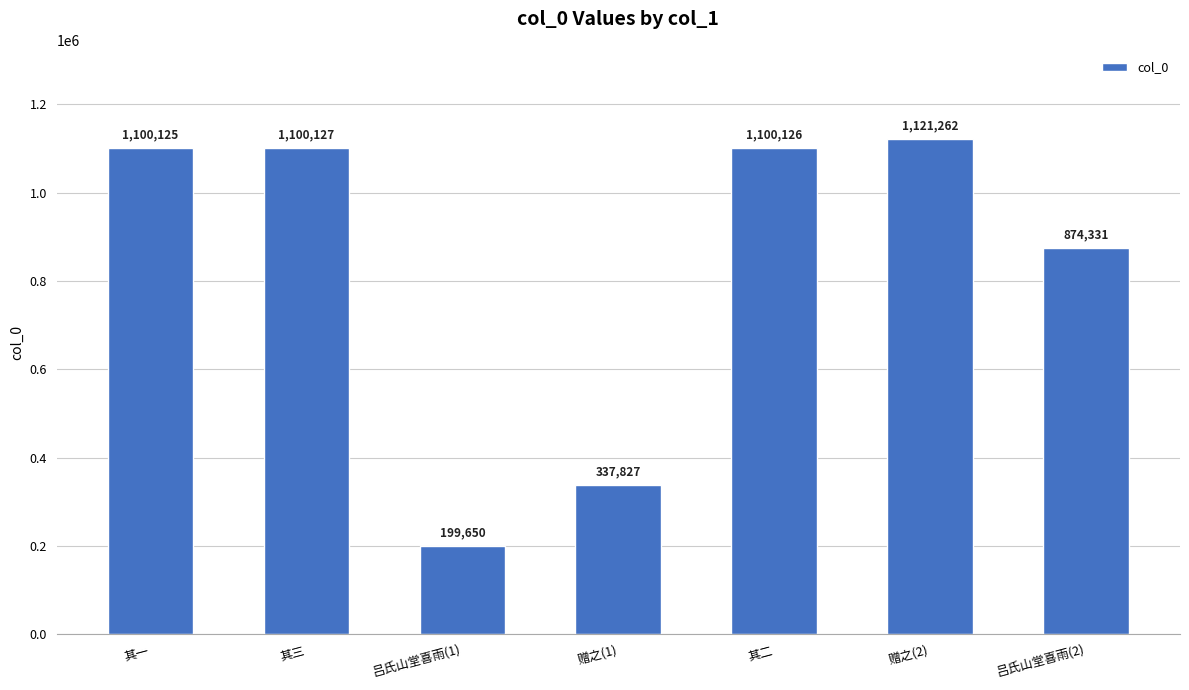

What is the greatest value displayed?

1121262